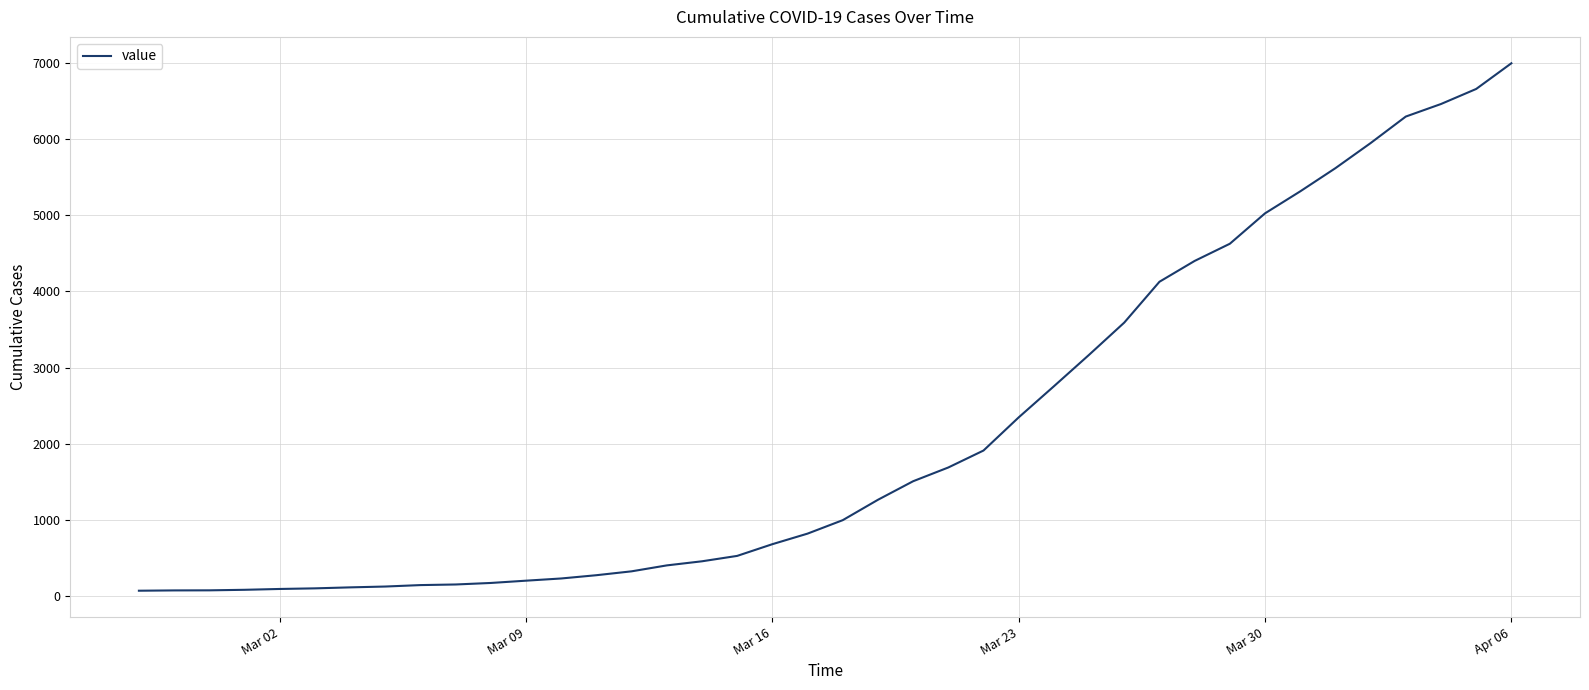

What is the difference between the maximum and minimum values?

6938